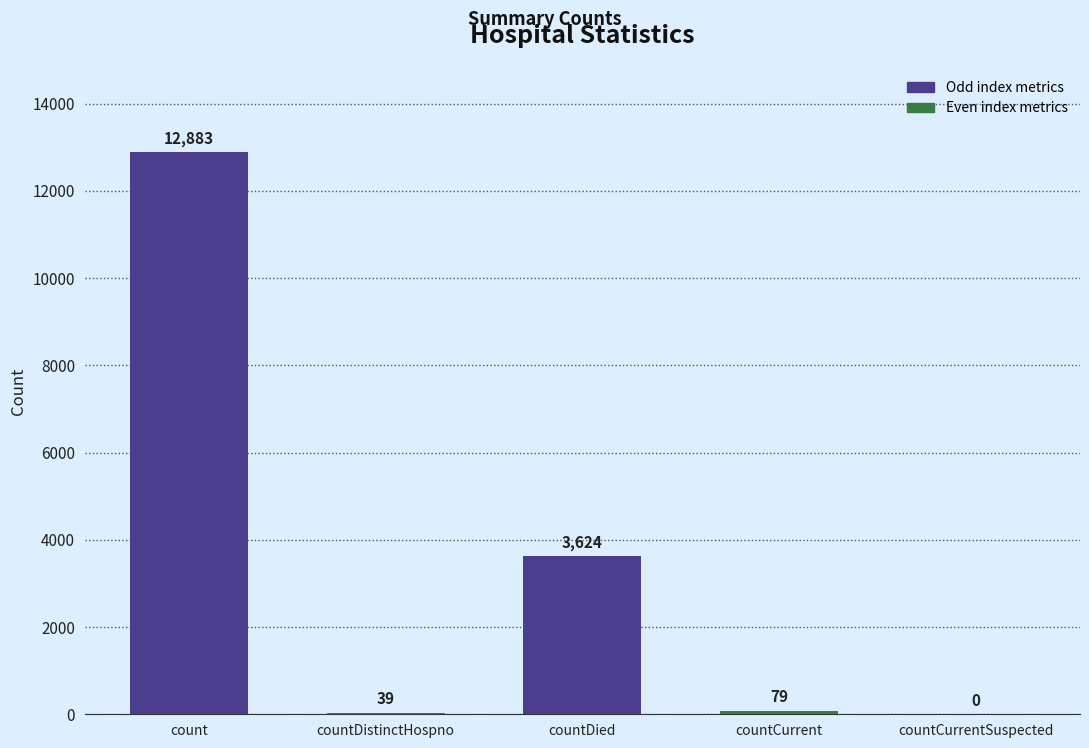

What is the sum of all values?

16625